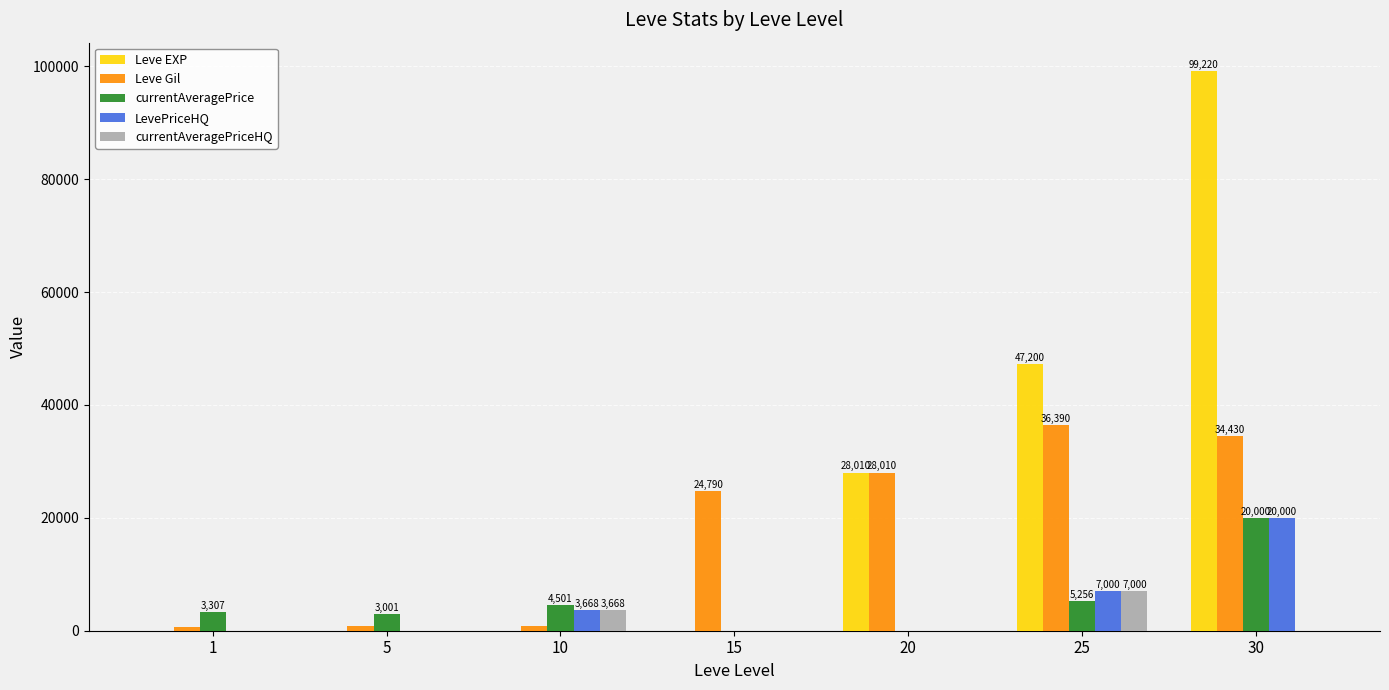

What is the total value across all series at 20?

56020